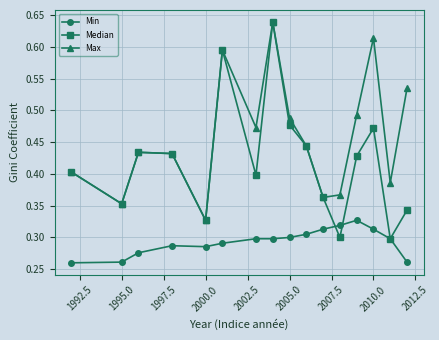

Rank the series by their average value, from highest to lowest.

Max, Median, Min